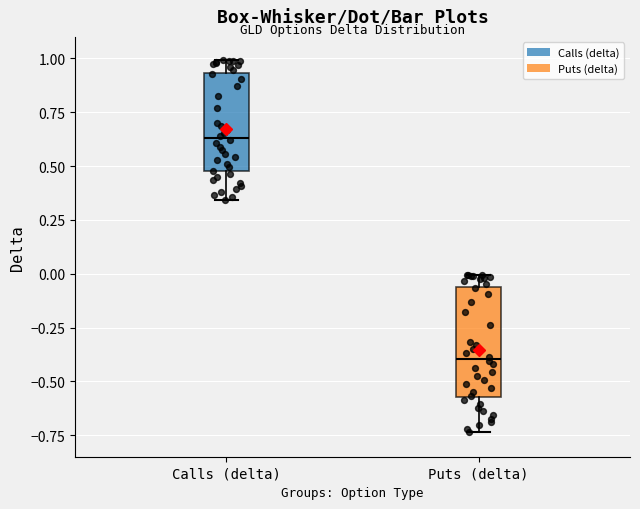

Where does the upper whisker of the box for Puts (delta) end on the y-axis? The values are not printed on the chart, so give them approximately, as read against the axis.

0.00